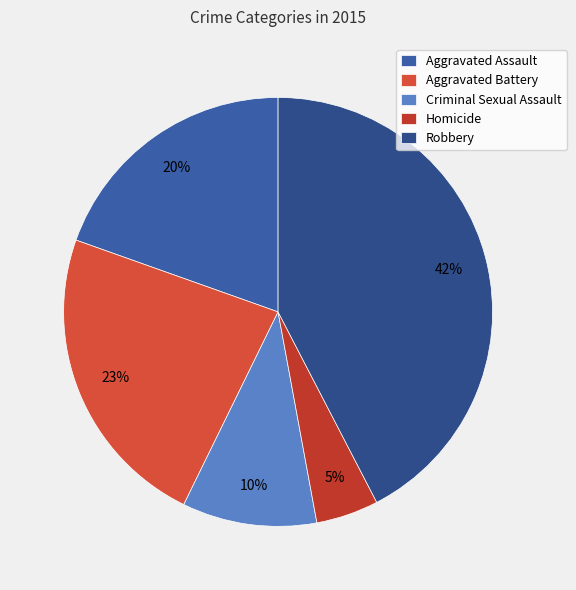

Is there a majority slice in this chart?

No